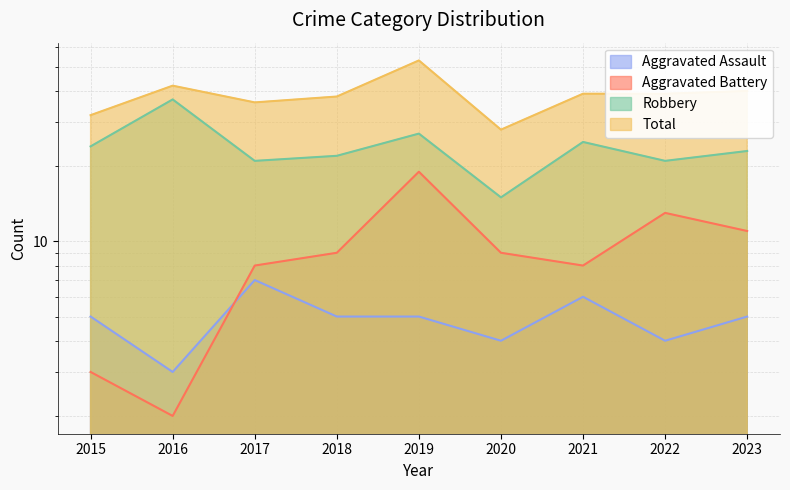

Reading left to right, what are all the values shown in this chart?

Aggravated Assault: 2015=5	2016=3	2017=7	2018=5	2019=5	2020=4	2021=6	2022=4	2023=5
Aggravated Battery: 2015=3	2016=2	2017=8	2018=9	2019=19	2020=9	2021=8	2022=13	2023=11
Robbery: 2015=24	2016=37	2017=21	2018=22	2019=27	2020=15	2021=25	2022=21	2023=23
Total: 2015=32	2016=42	2017=36	2018=38	2019=53	2020=28	2021=39	2022=39	2023=40